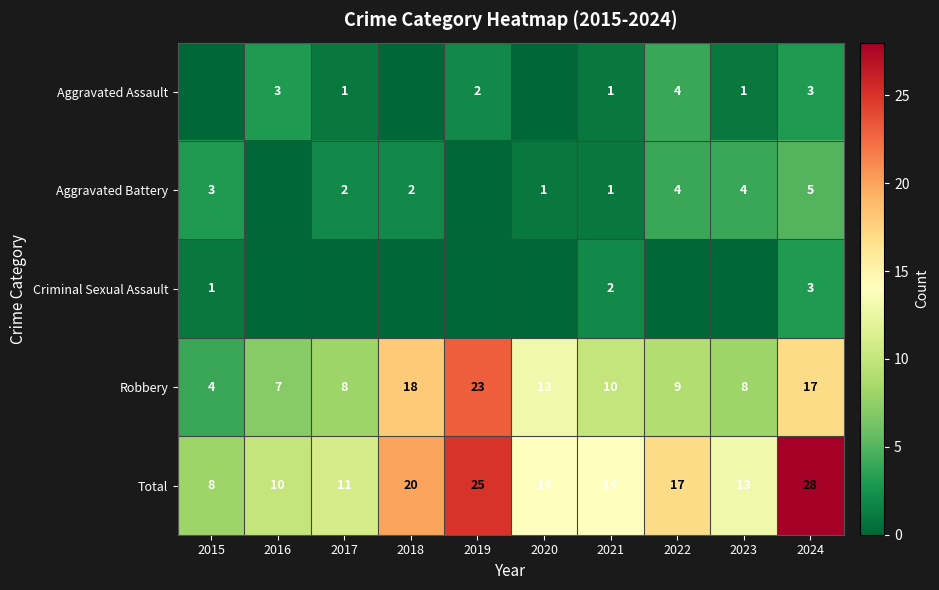

What is the spread (max minus min) of values at 2024?

25